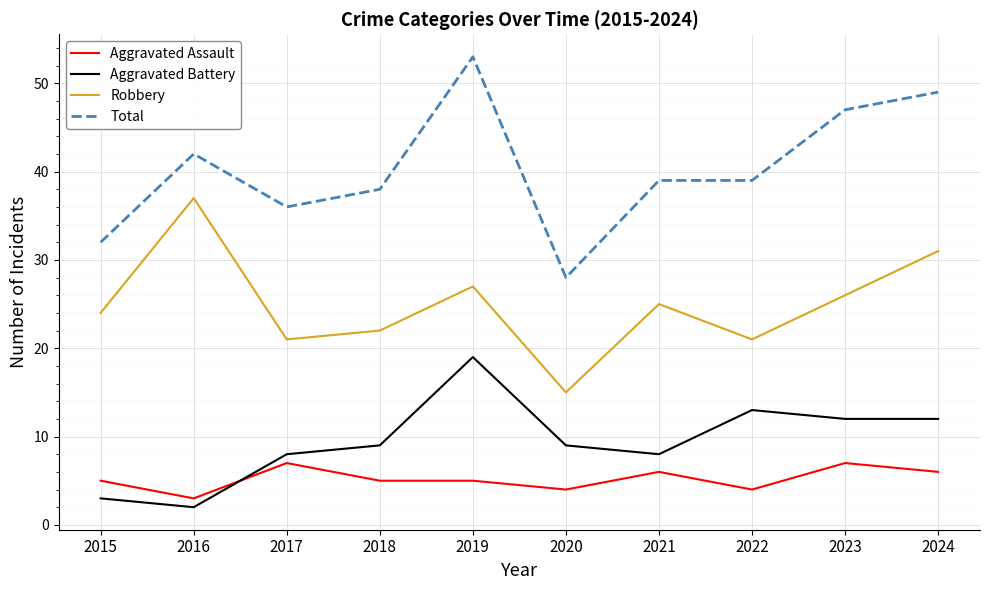

True or false: Aggravated Assault and Total intersect in this chart.

False